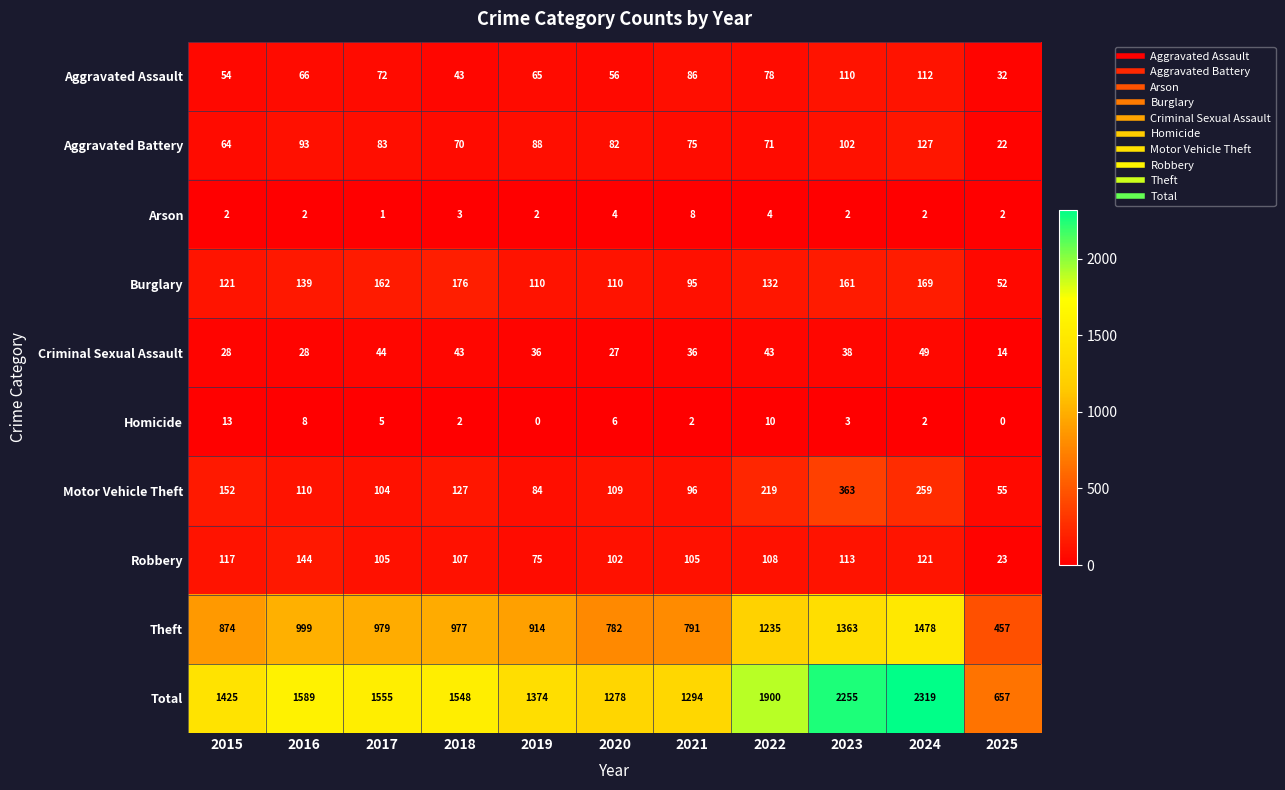

What is the spread (max minus min) of values at 2021?

1292